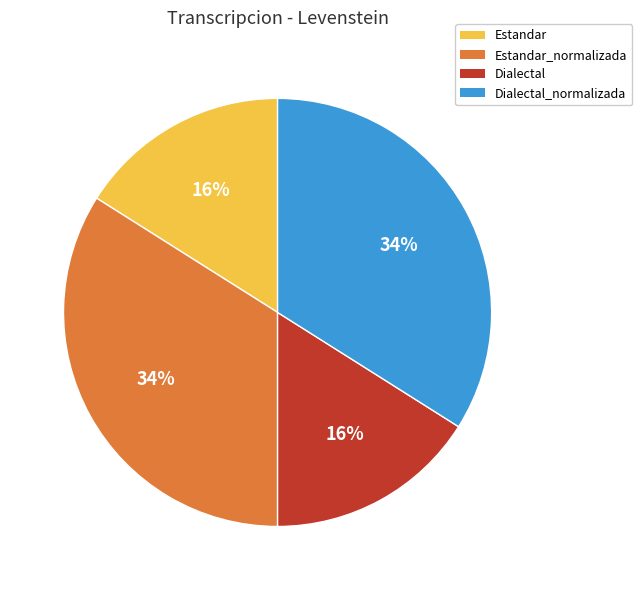

To the nearest percent, what is the average slice percentage?

25%